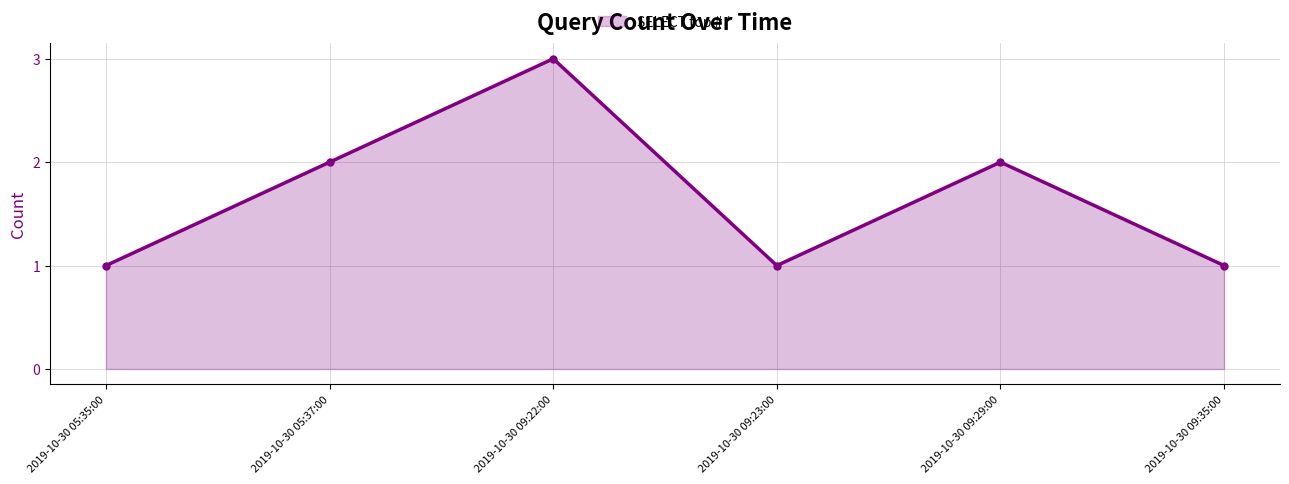

How many points are higher than both their immediate neighbors (excluding endpoints)?

2